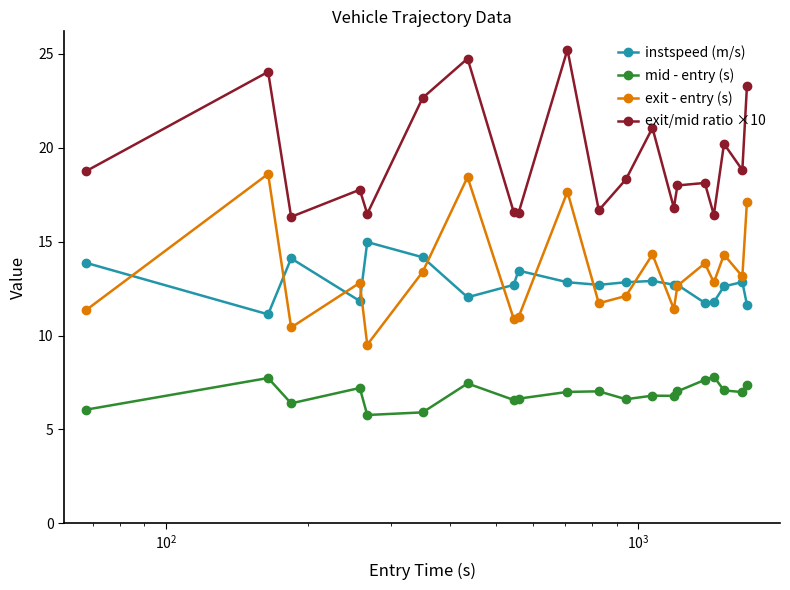

How many interior local valleys does the exit - entry (s) series have?

7